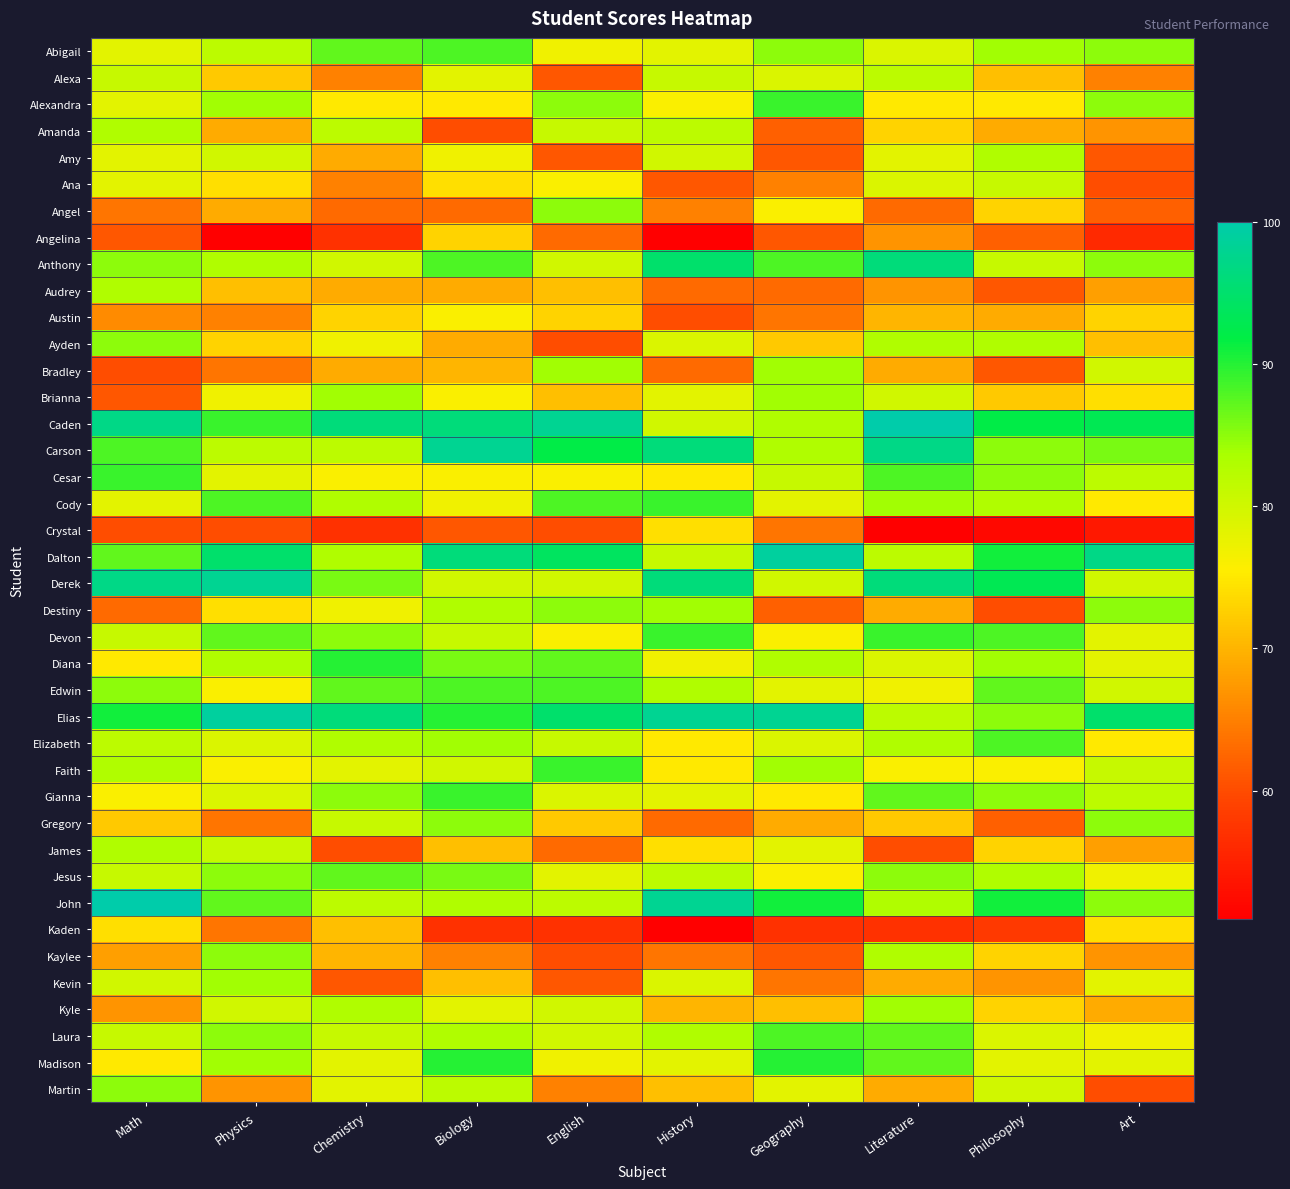

Which label corresponds to the smallest value in the chart?

Physics